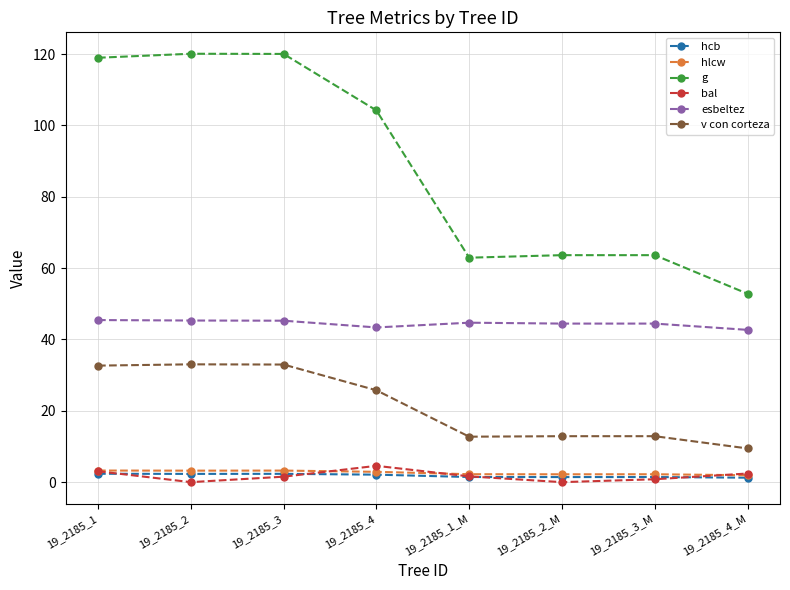

Which series has the largest total across all categories?

g